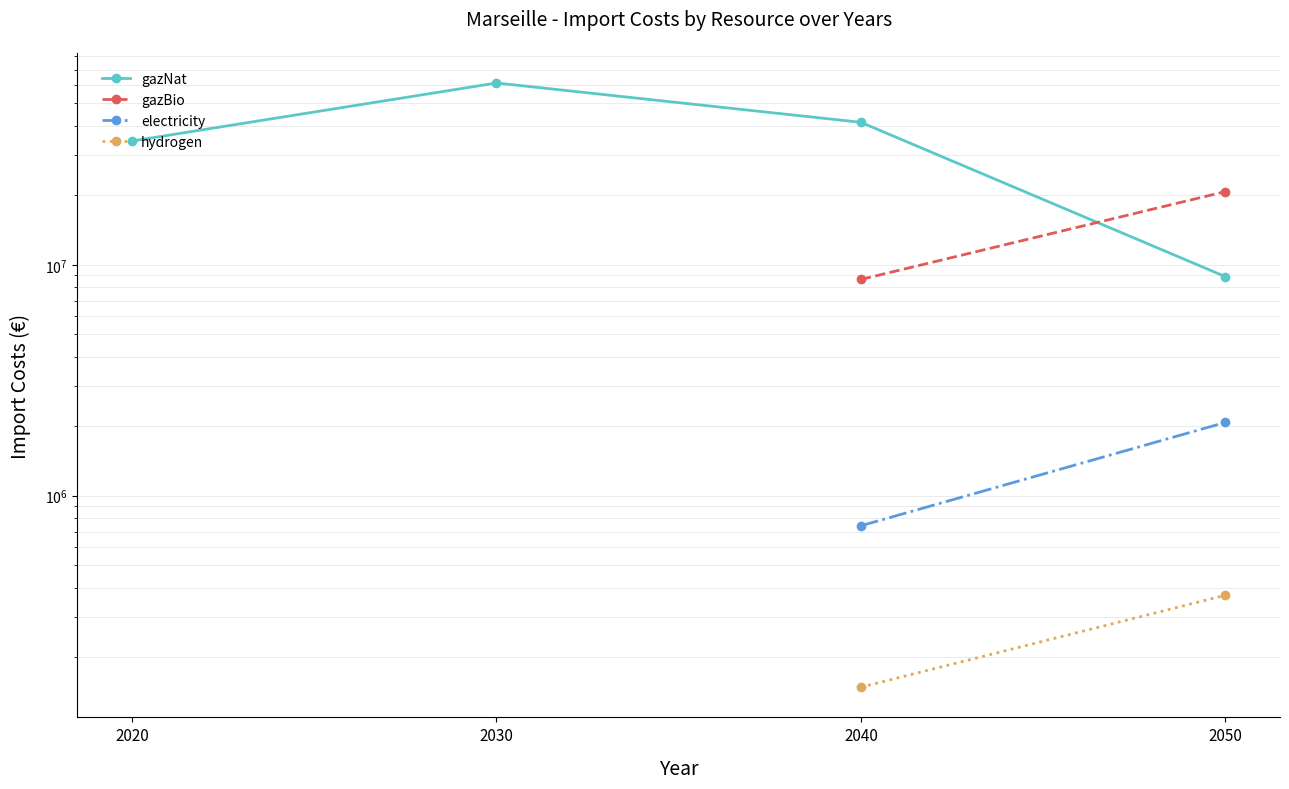

What are all the series names shown in the legend?

gazNat, gazBio, electricity, hydrogen